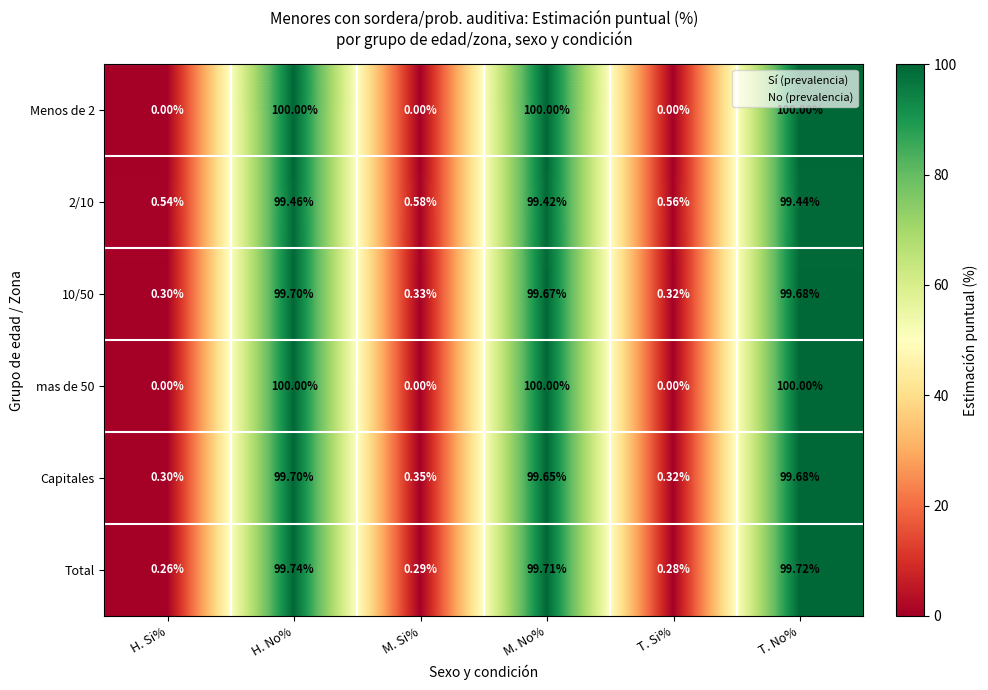

What is the total value across all series at T. No%?

598.5